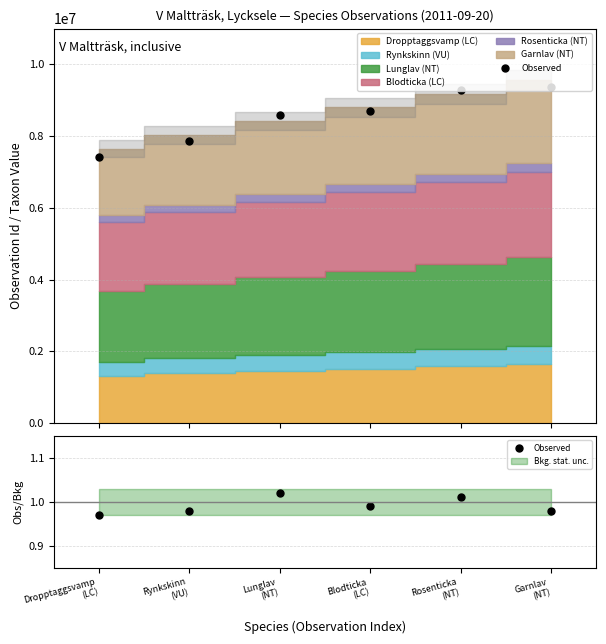

Between Dropptaggsvamp
(LC) and Rosenticka
(NT), which is larger?

Rosenticka
(NT)